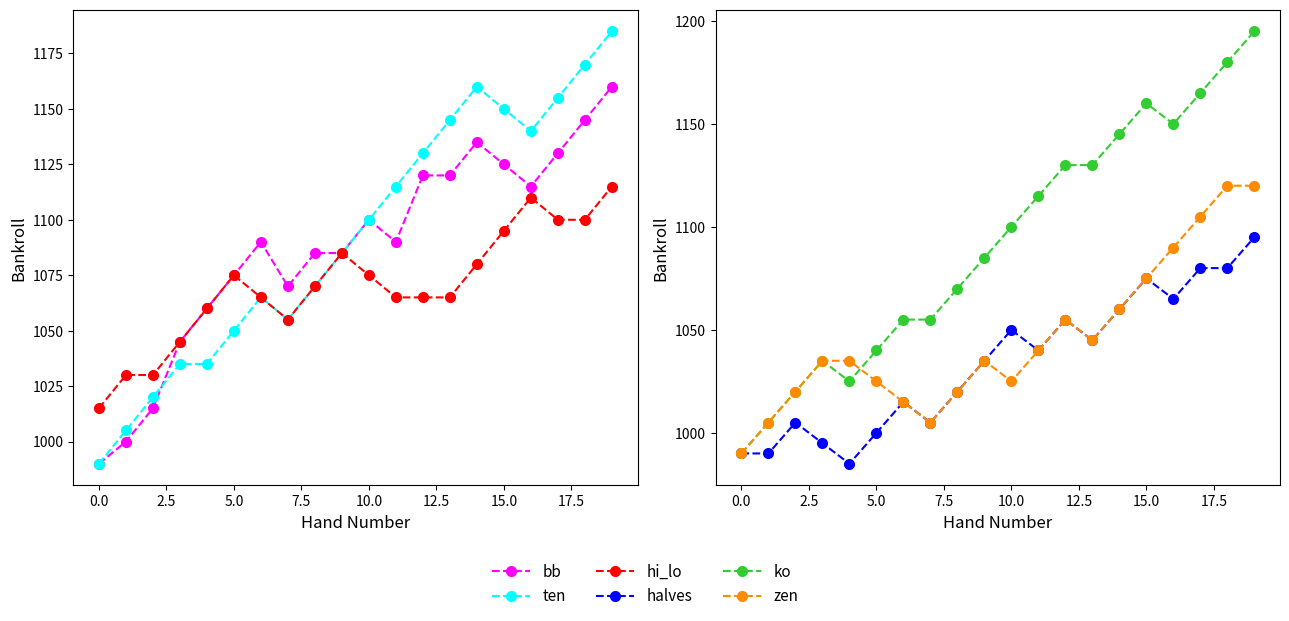

What are all the series names shown in the legend?

bb, ten, hi_lo, halves, ko, zen